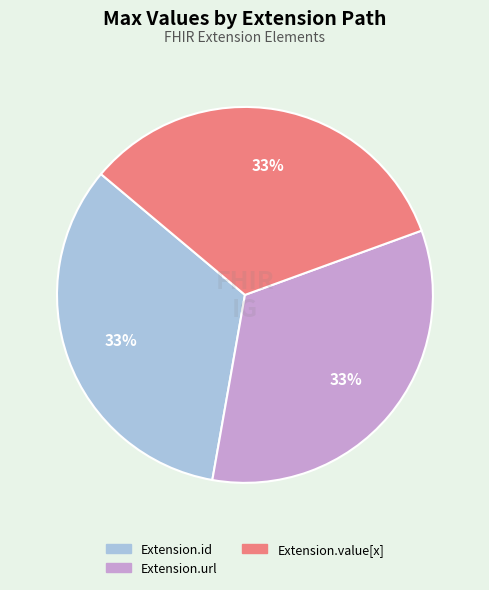

To the nearest percent, what is the average slice percentage?

33%